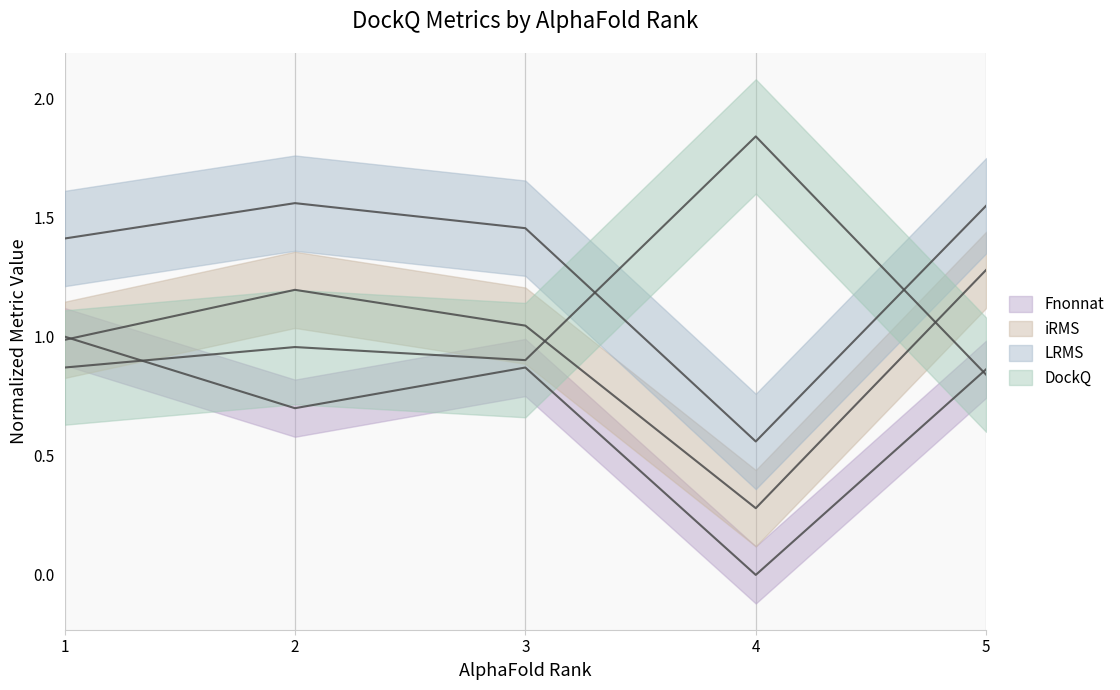

Where is the first local minimum for LRMS?

4